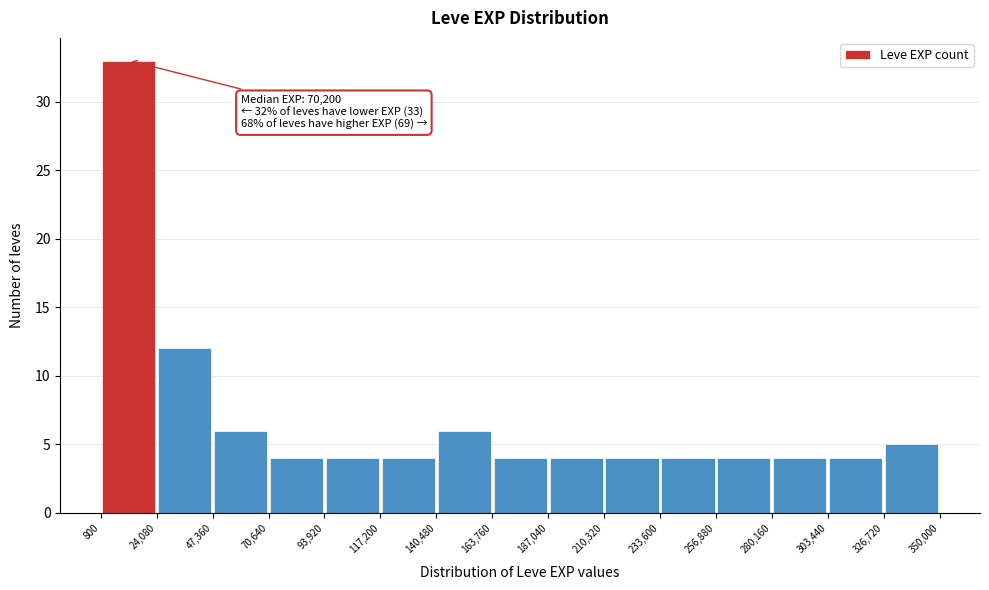

Which range on the x-axis has the tallest bar?

800 to 24,080